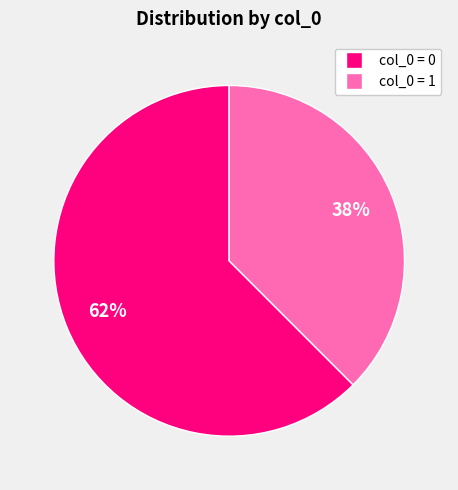

Do col_0 = 0 and col_0 = 1 together represent more than half of the pie?

Yes